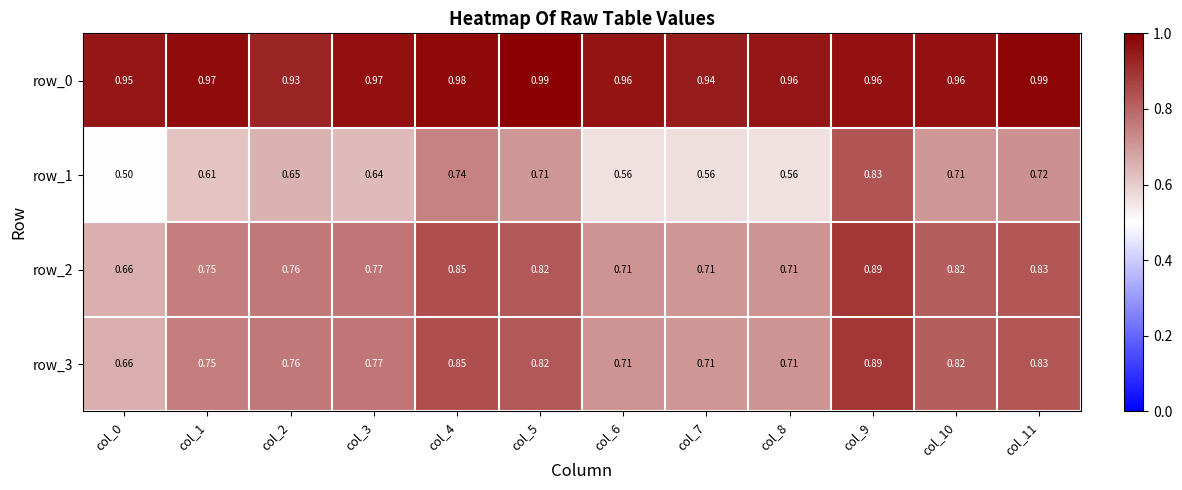

Is the value of row_2 at col_10 greater than the value of row_0 at col_11?

No